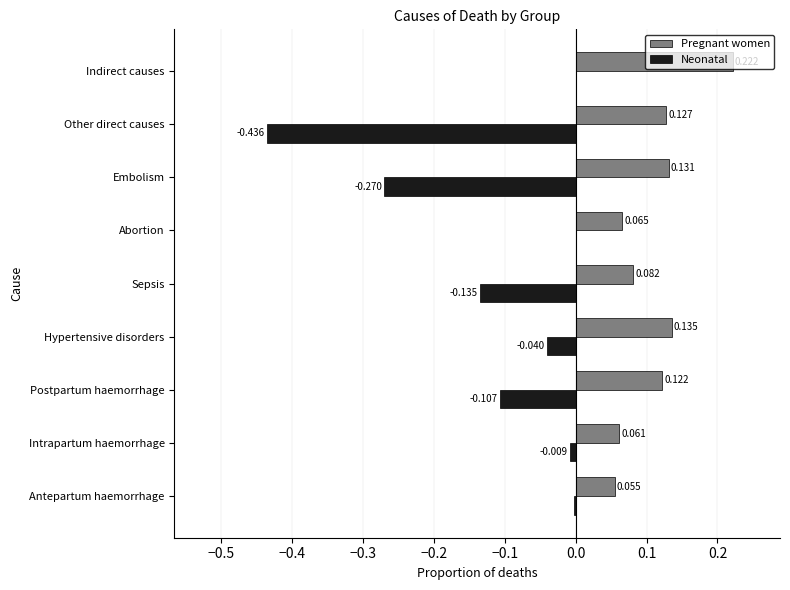

Between Intrapartum haemorrhage and Hypertensive disorders, which series saw the biggest shift?

Pregnant women